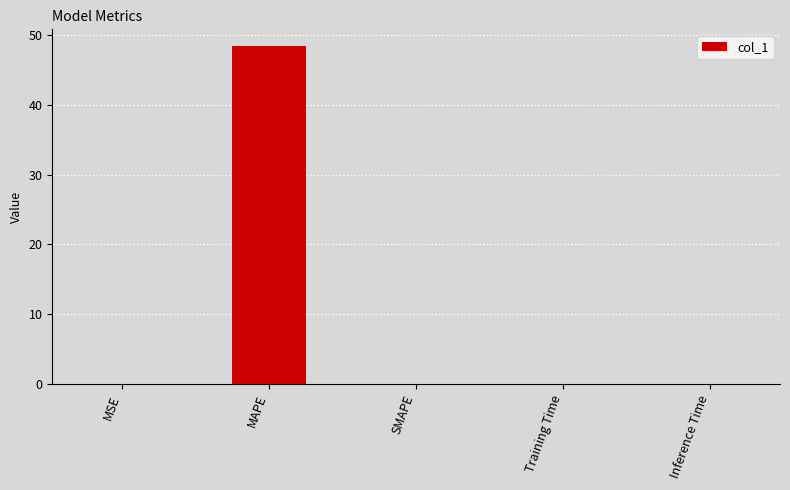

Is it true that the value at Inference Time is 0.0?

True